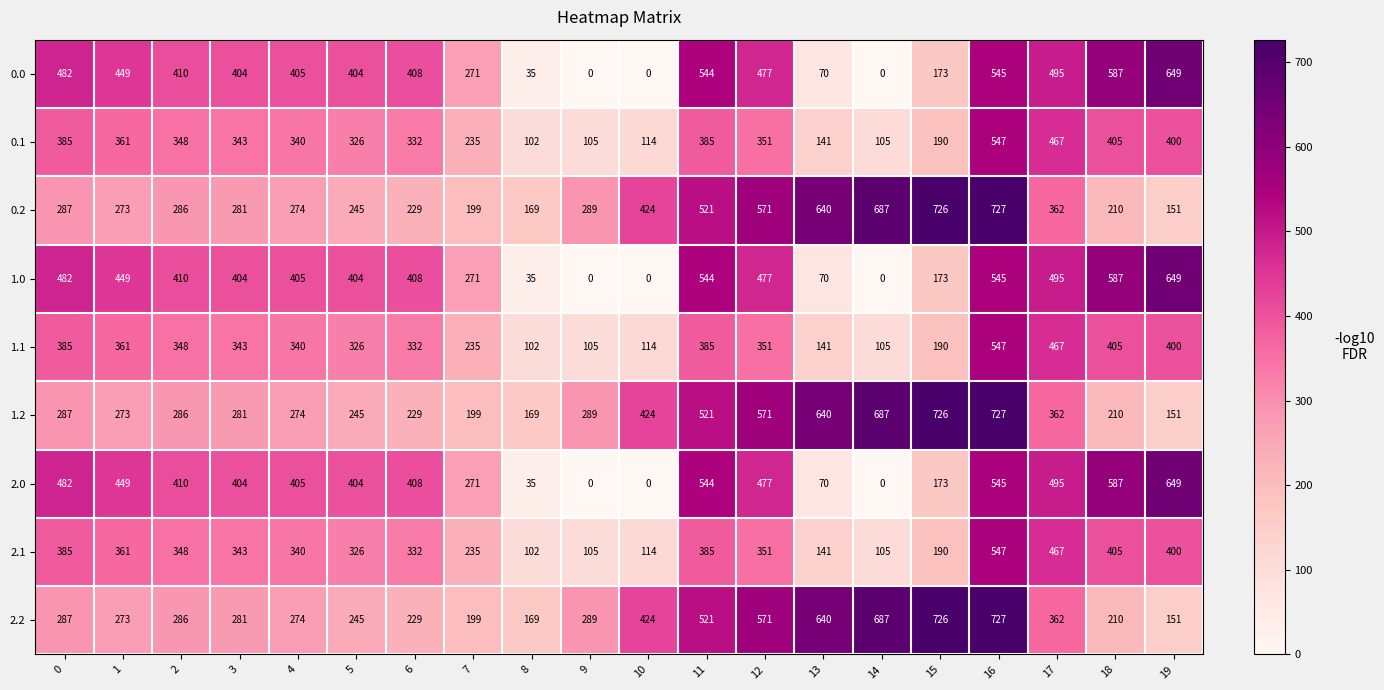

Where is 0.2 nearest to the value 439?

10